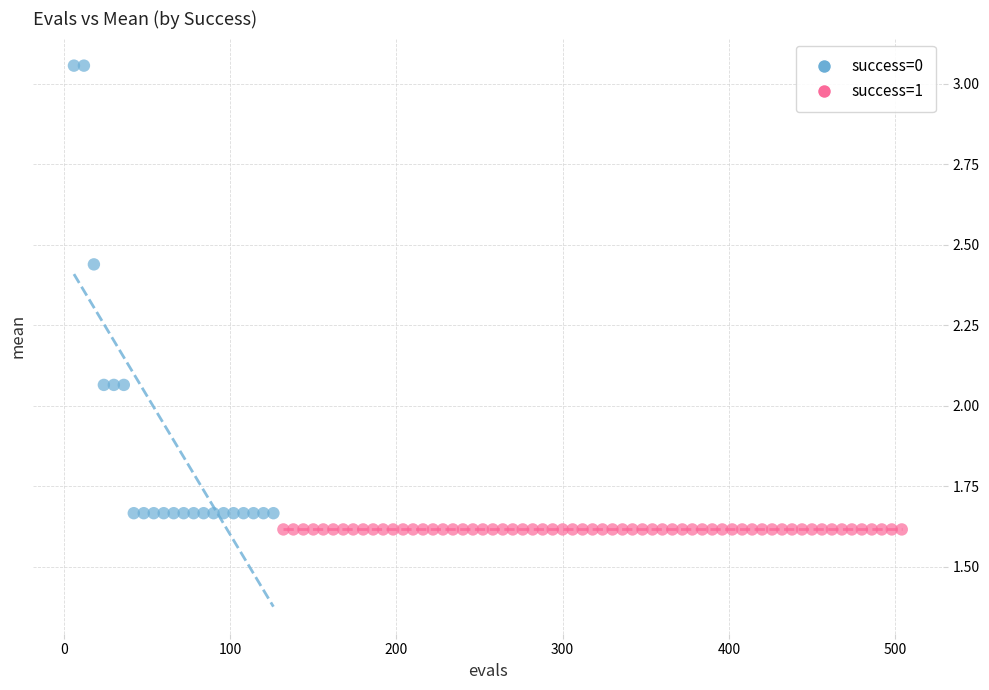

Which series contains the highest Y value?

success=0